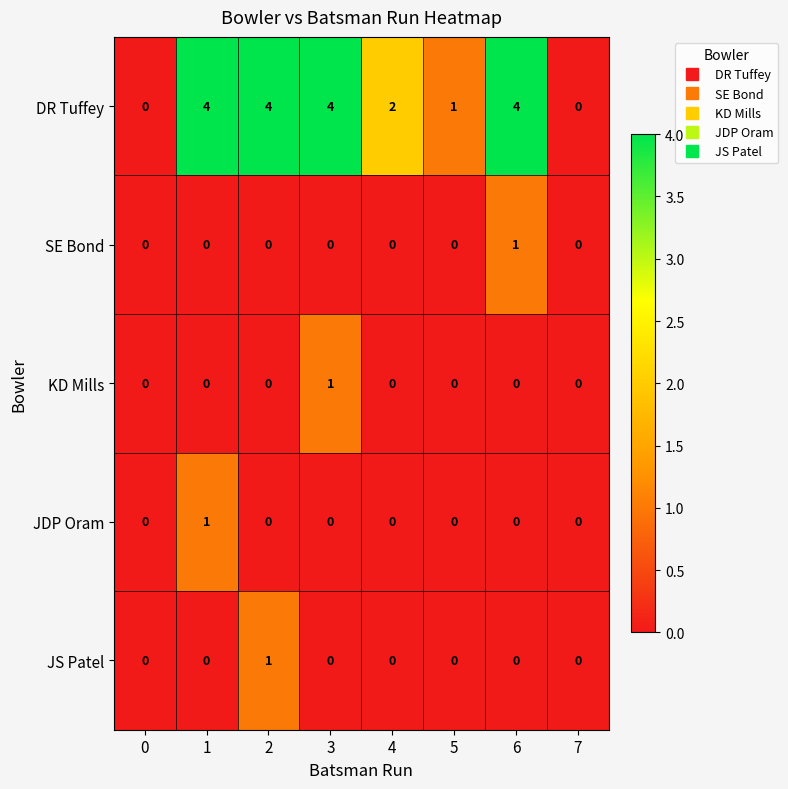

What is the sum of the DR Tuffey values at 3 and 1?

8